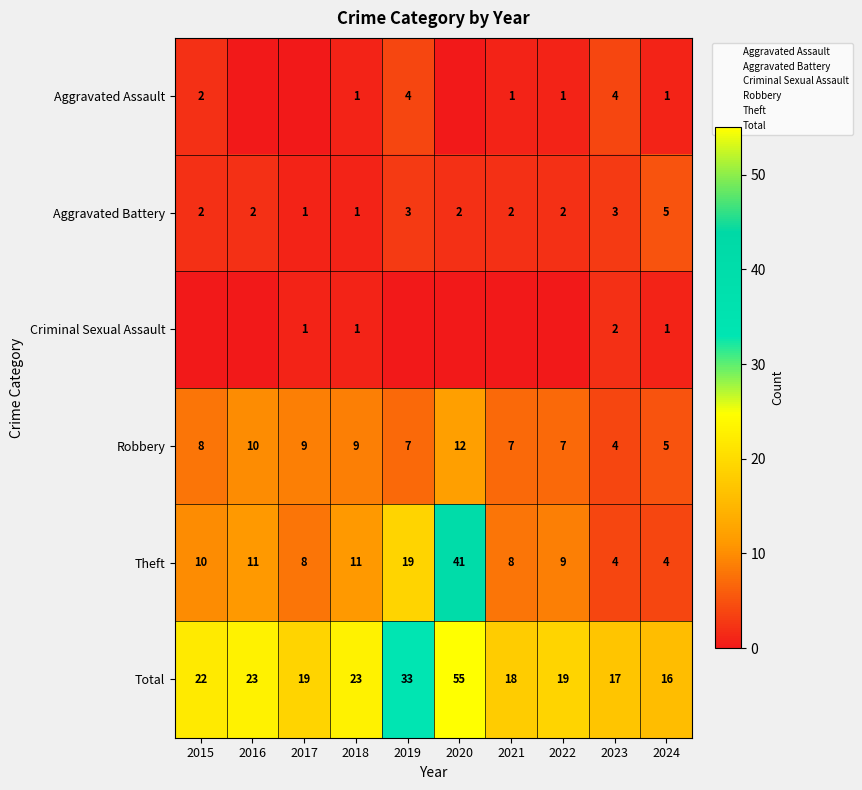

Count the number of categories in the chart.

10